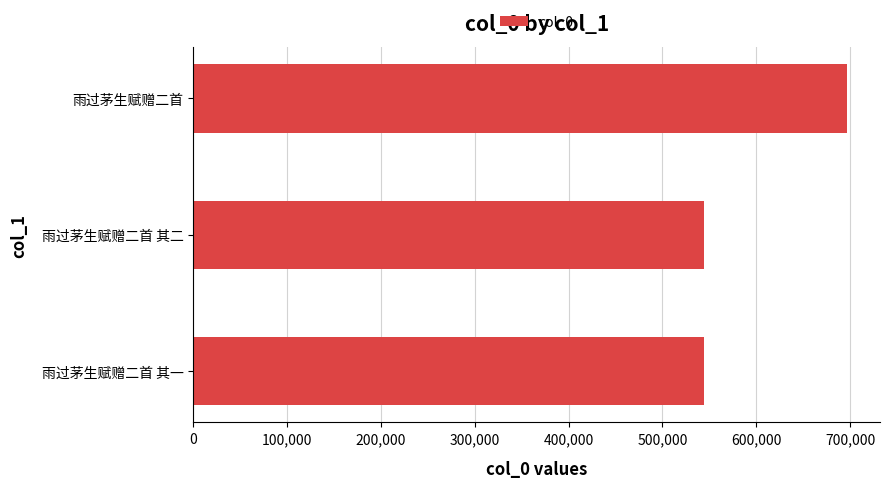

Approximately how many times larger is the value at 雨过茅生赋赠二首 其一 compared to 雨过茅生赋赠二首 其二?

1.0